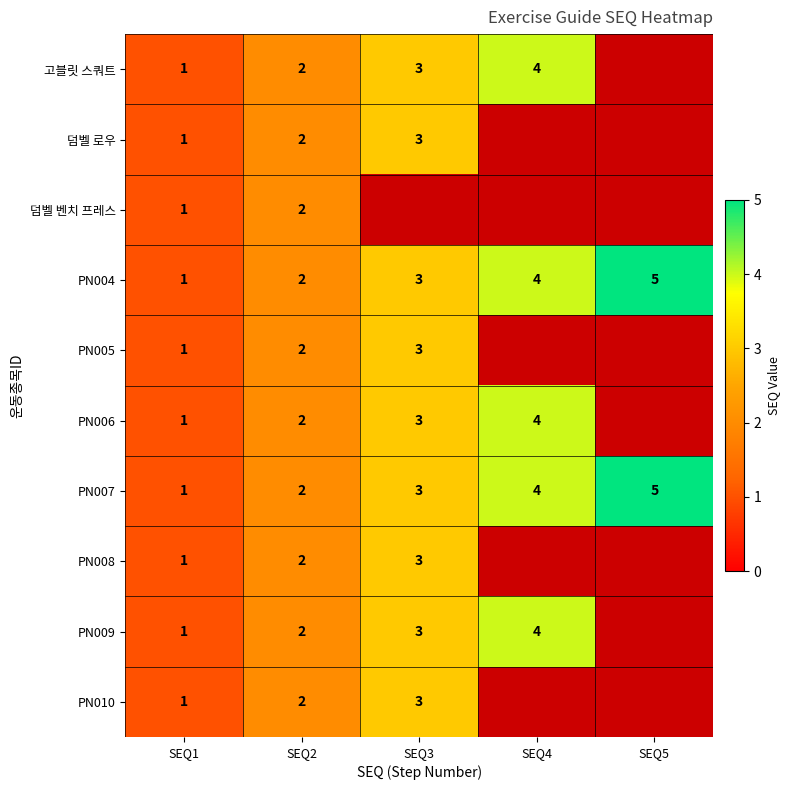

How many data points does each series have?

5